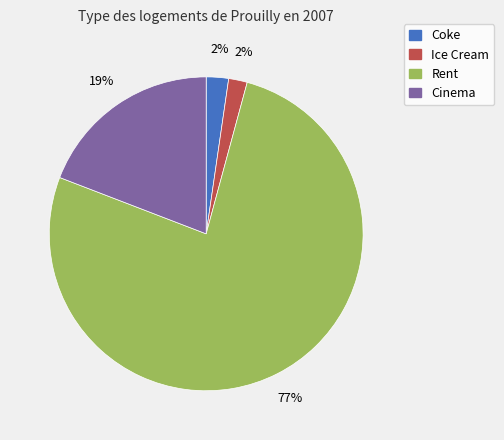

How many slices are in this pie chart?

4